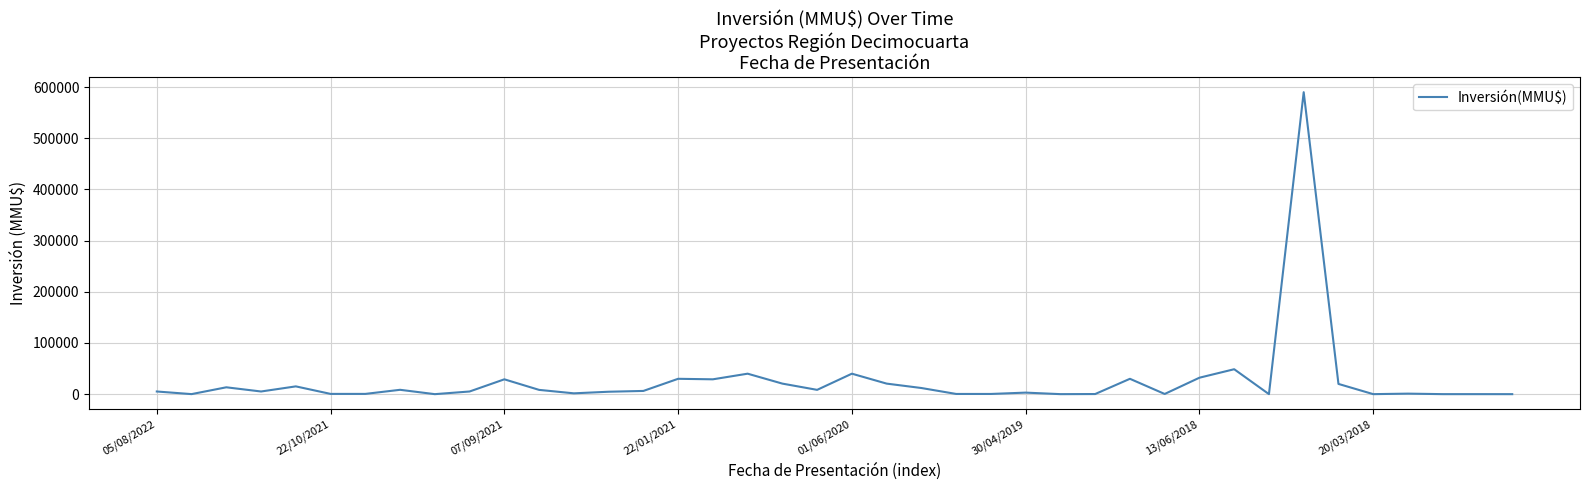

What is the difference between the maximum and minimum values?

590000